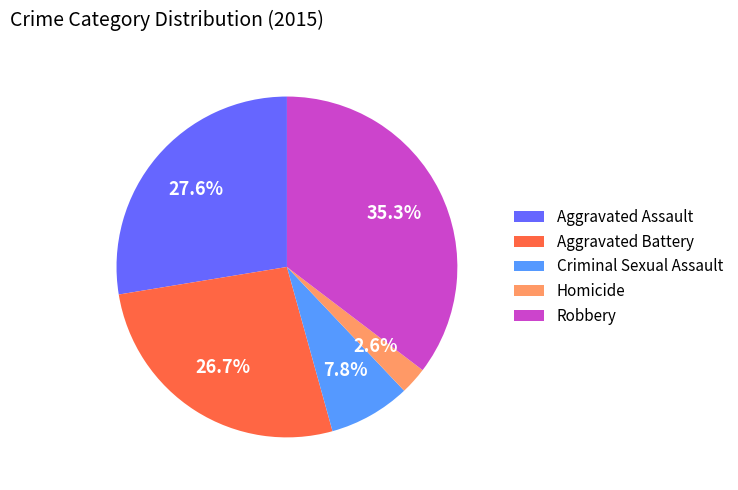

Is the sum of Criminal Sexual Assault and Aggravated Battery greater than half?

No